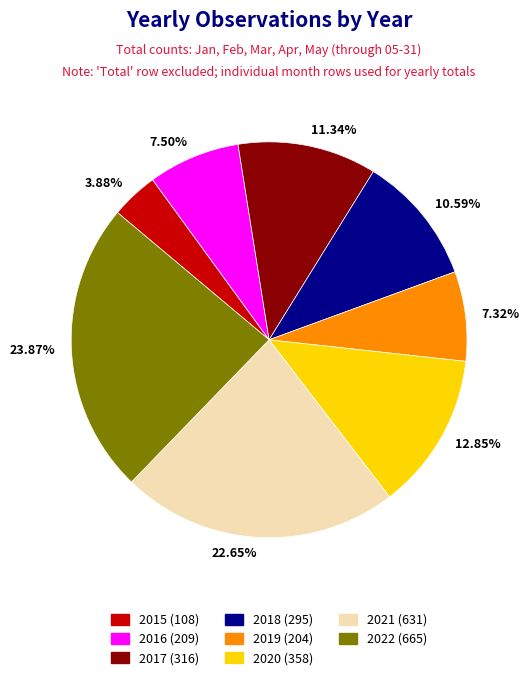

To the nearest percent, what is the difference between the largest and smallest slice percentages?

20%